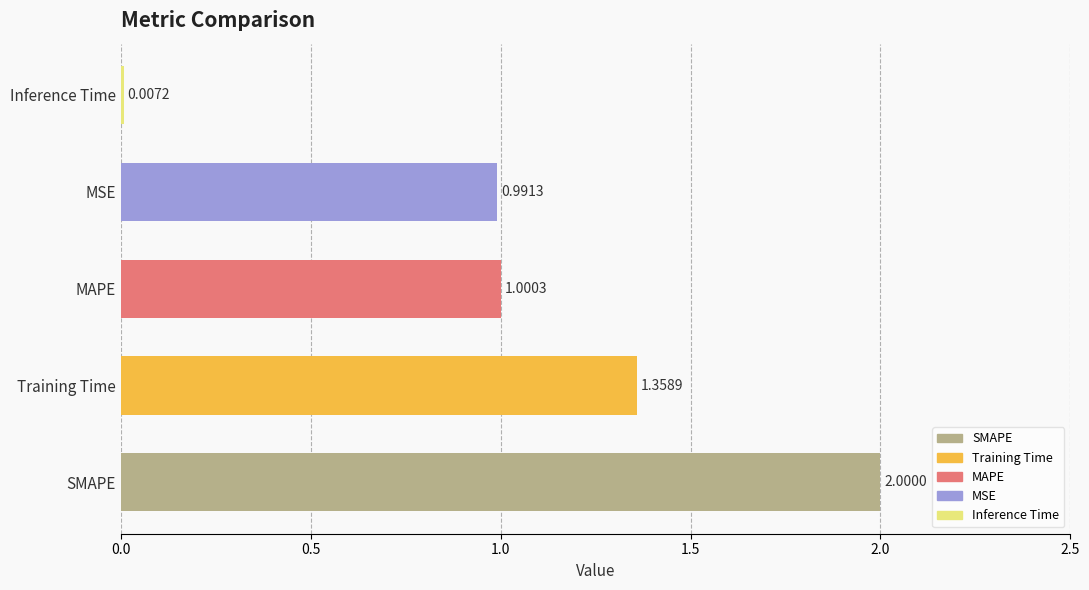

At which category does the chart reach its peak across all series?

SMAPE